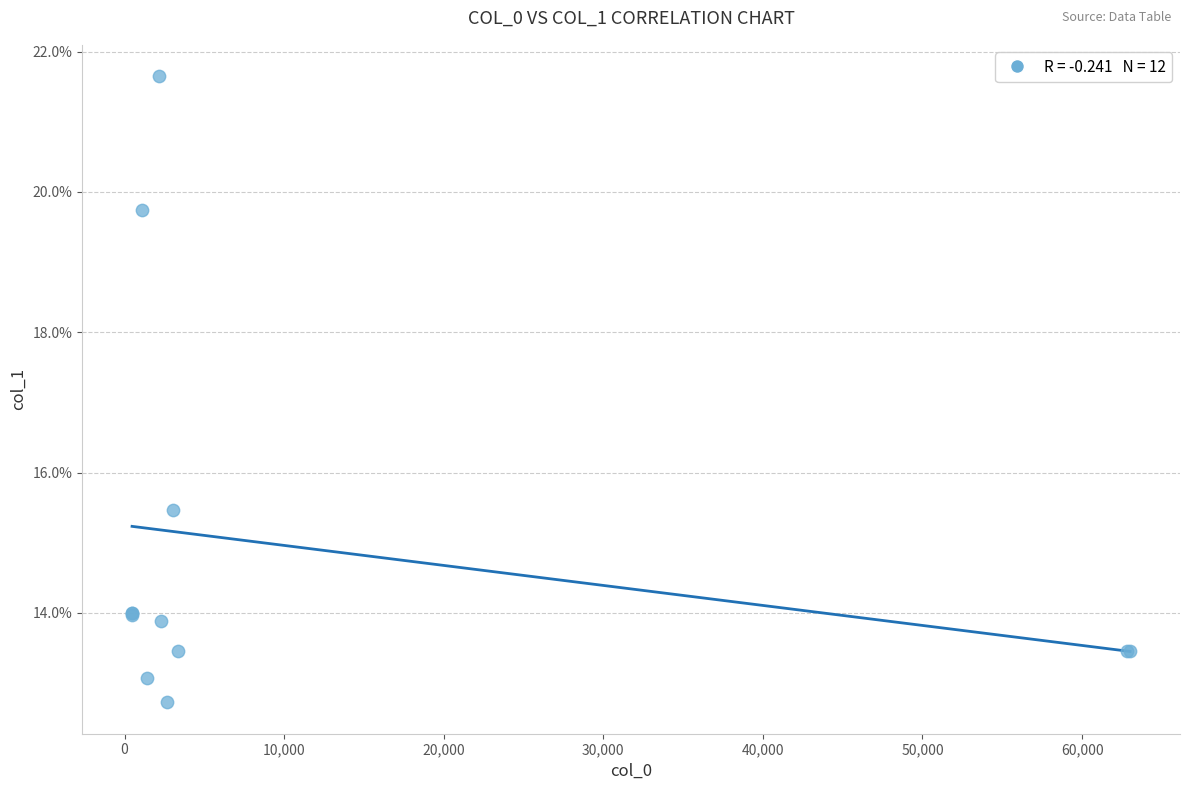

What Y value in the scatter plot is closest to 17?

15.5